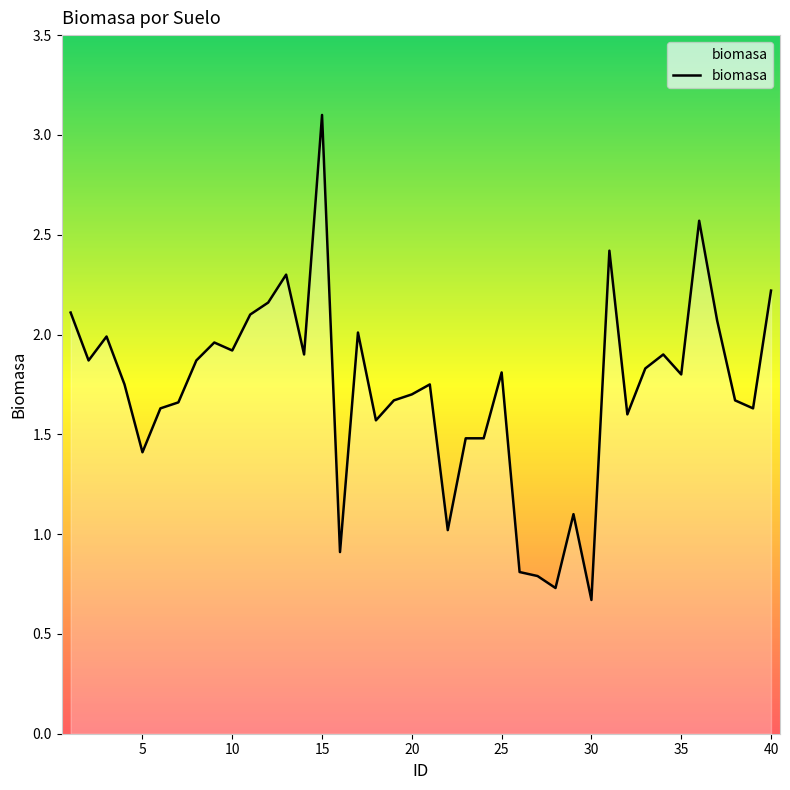

How many categories are shown in the chart?

40